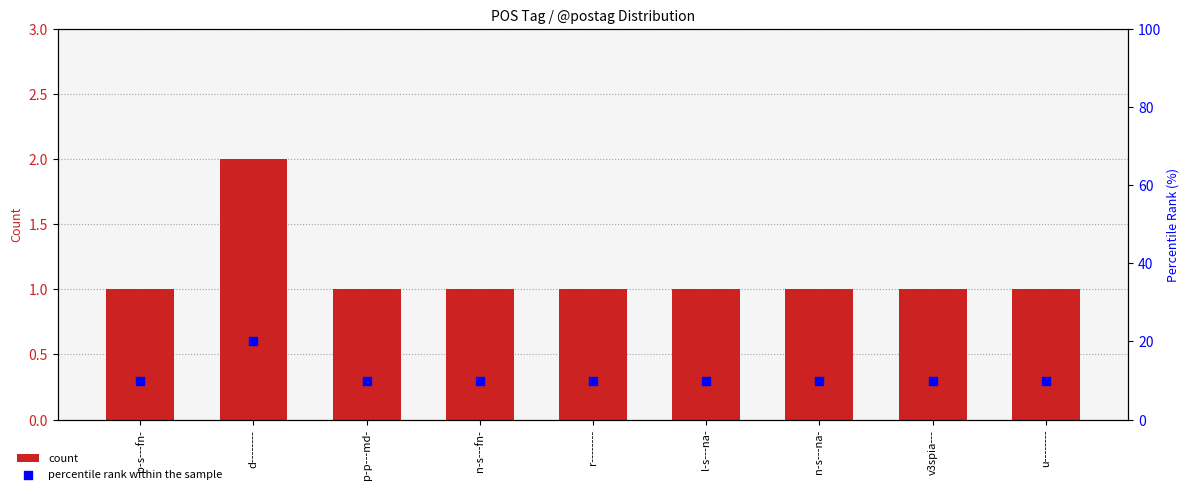

Which series has the largest total across all categories?

percentile rank within the sample